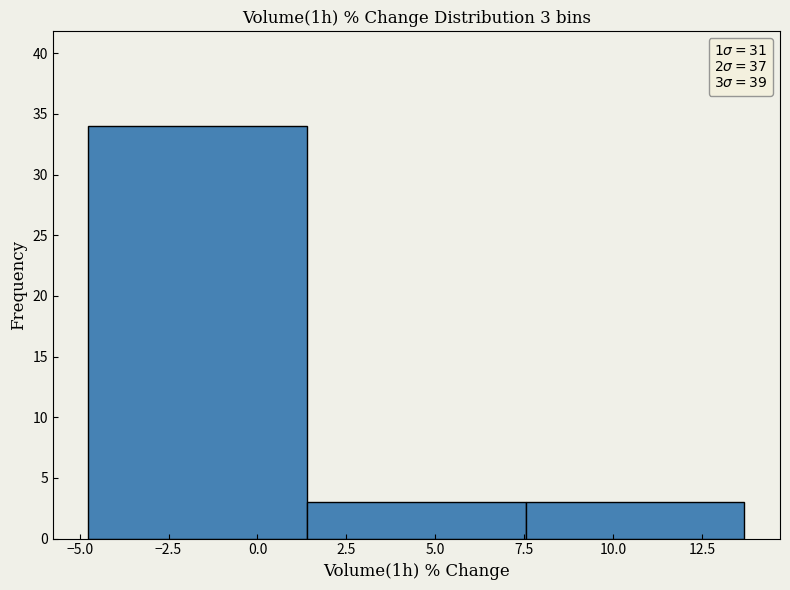

Which range on the x-axis has the tallest bar?

-4.5 to 1.5